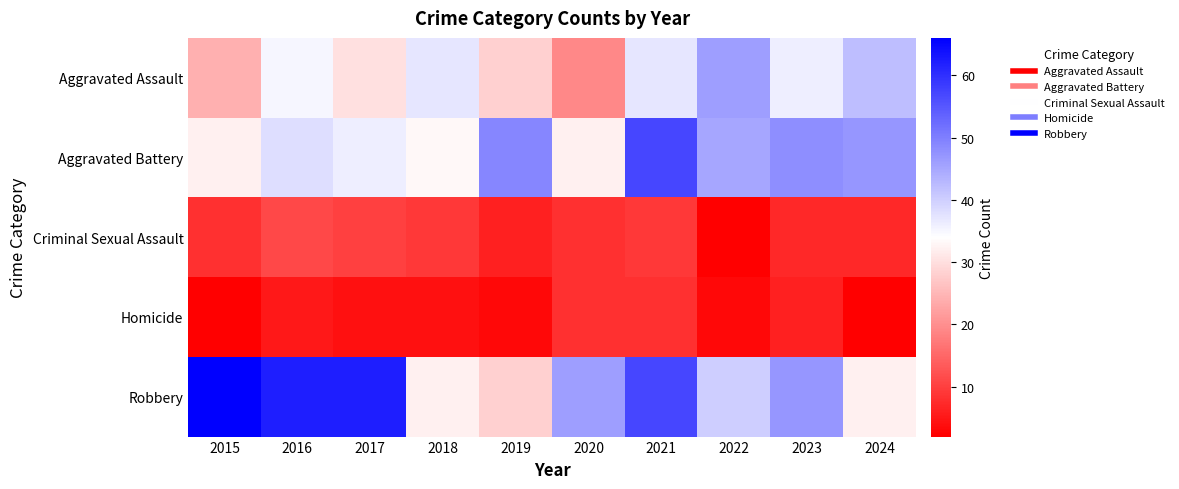

Reading left to right, transcribe all the data shown in this chart.

Aggravated Assault: 2015=24	2016=35	2017=30	2018=37	2019=28	2020=19	2021=37	2022=46	2023=36	2024=42
Aggravated Battery: 2015=32	2016=38	2017=36	2018=33	2019=49	2020=32	2021=57	2022=45	2023=48	2024=47
Criminal Sexual Assault: 2015=8	2016=11	2017=10	2018=9	2019=6	2020=8	2021=9	2022=2	2023=7	2024=7
Homicide: 2015=2	2016=5	2017=4	2018=4	2019=3	2020=8	2021=8	2022=3	2023=6	2024=2
Robbery: 2015=66	2016=62	2017=62	2018=32	2019=28	2020=46	2021=57	2022=40	2023=47	2024=32